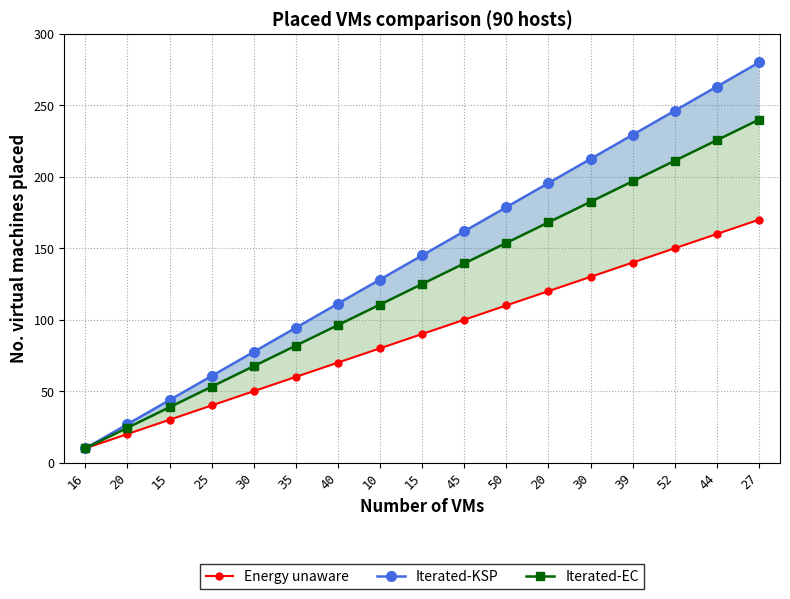

What is the approximate value of Iterated-KSP at 50?

178.8